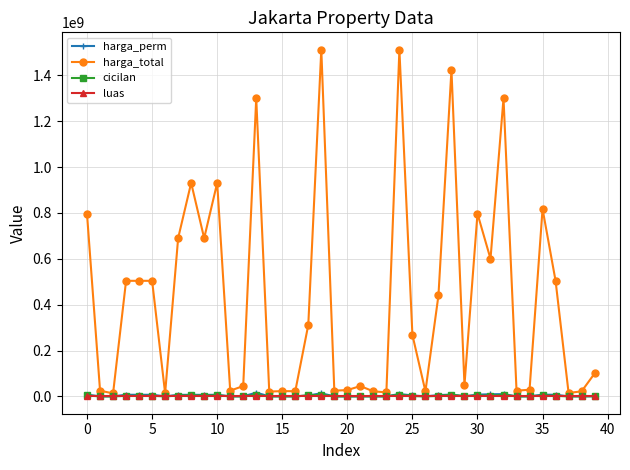

Which series has the largest range (max minus min)?

harga_total